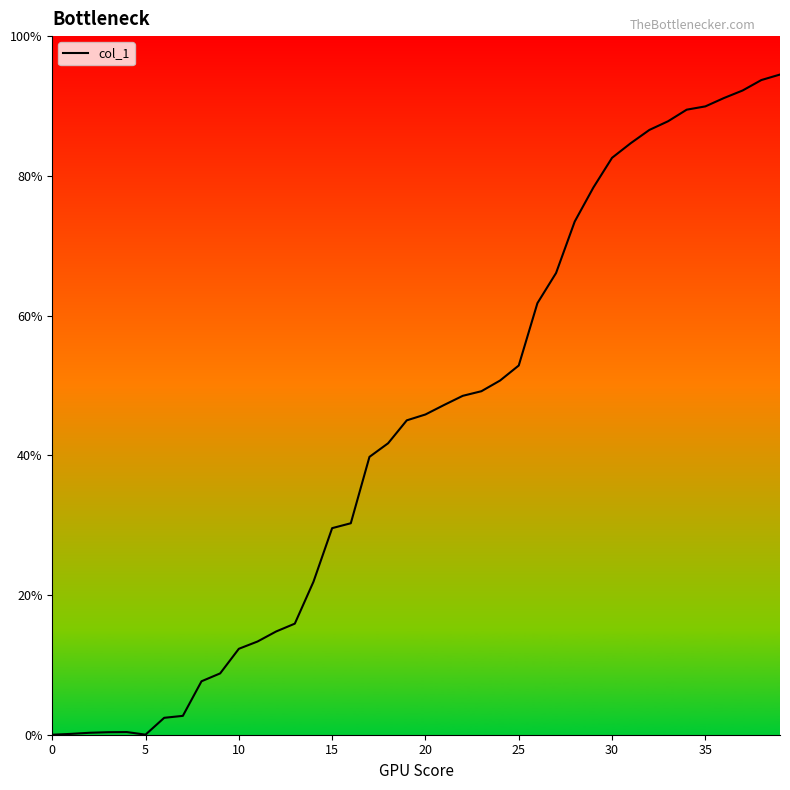

What is the greatest value displayed?

94.5